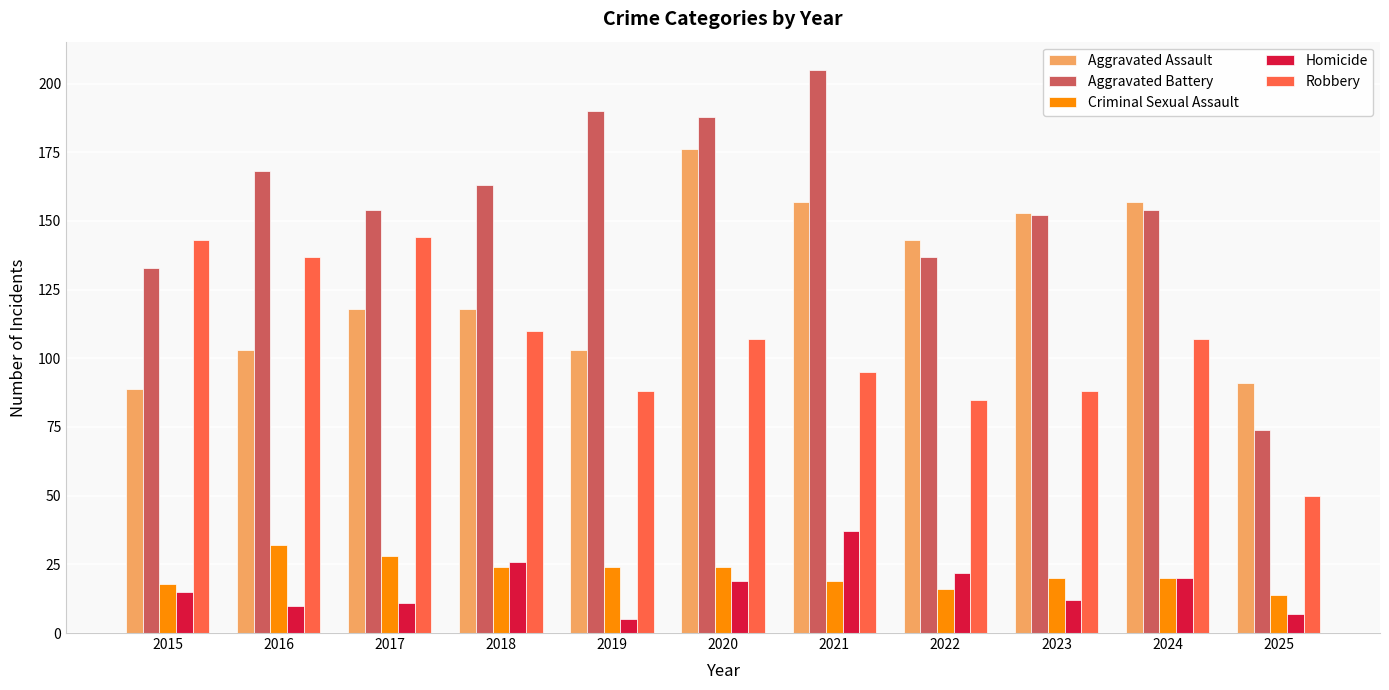

List the series in order of their peak value, highest first.

Aggravated Battery, Aggravated Assault, Robbery, Homicide, Criminal Sexual Assault